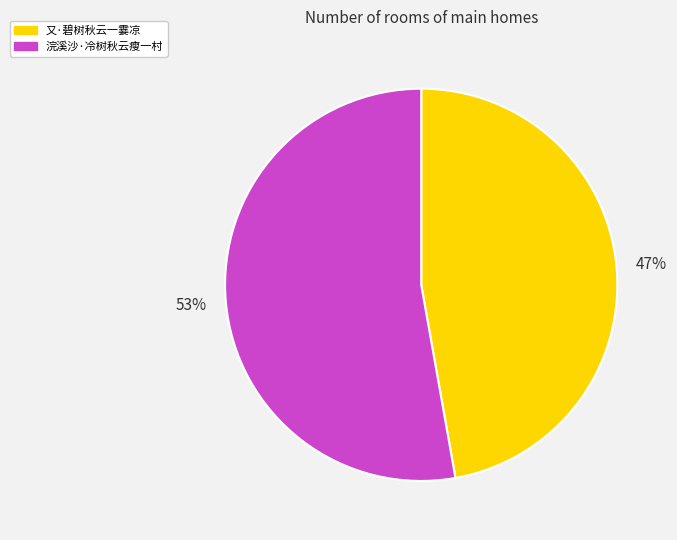

To the nearest percent, what percentage of the pie is 浣溪沙·冷树秋云瘦一村?

53%